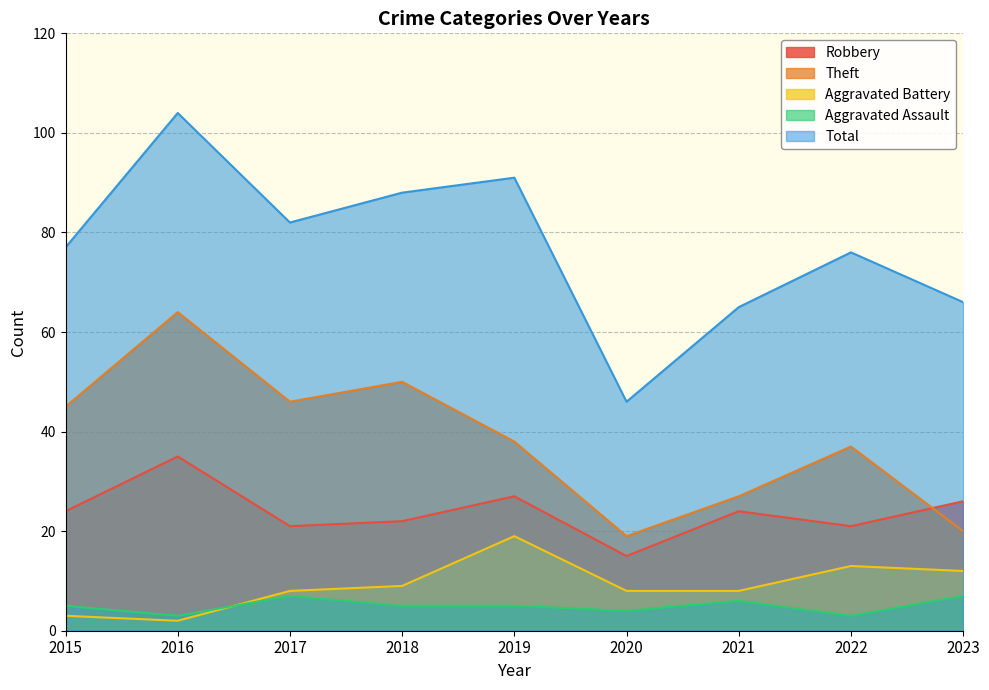

What is the difference between the second highest and second lowest values in the Total series?

26